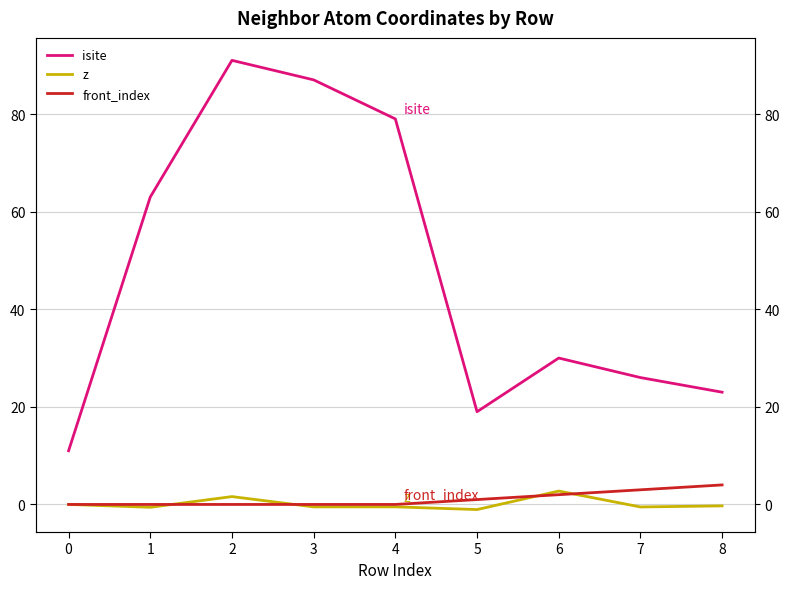

At which category does the chart reach its peak across all series?

2